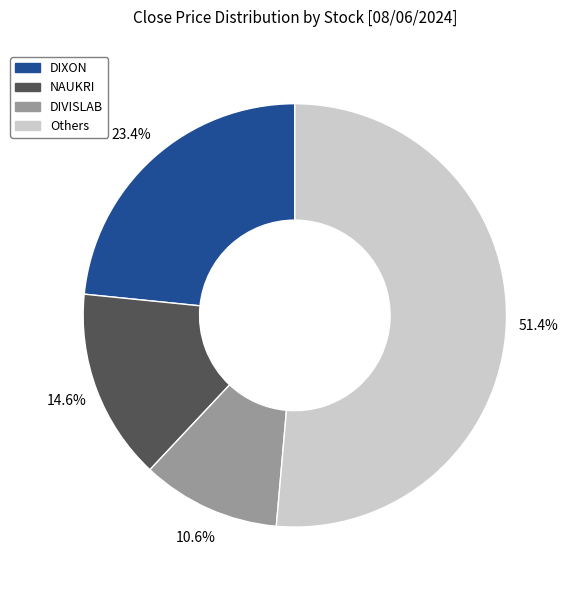

How many slices are in this pie chart?

4